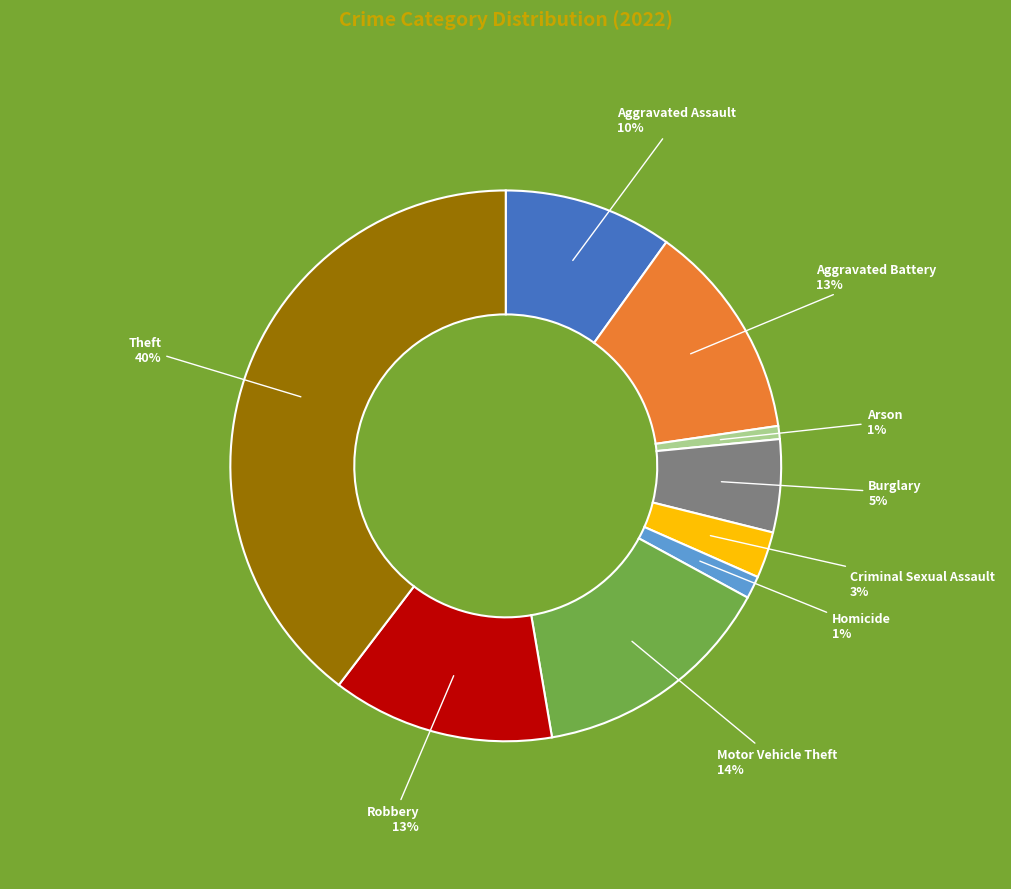

Combined, do Robbery and Criminal Sexual Assault account for over 50%?

No